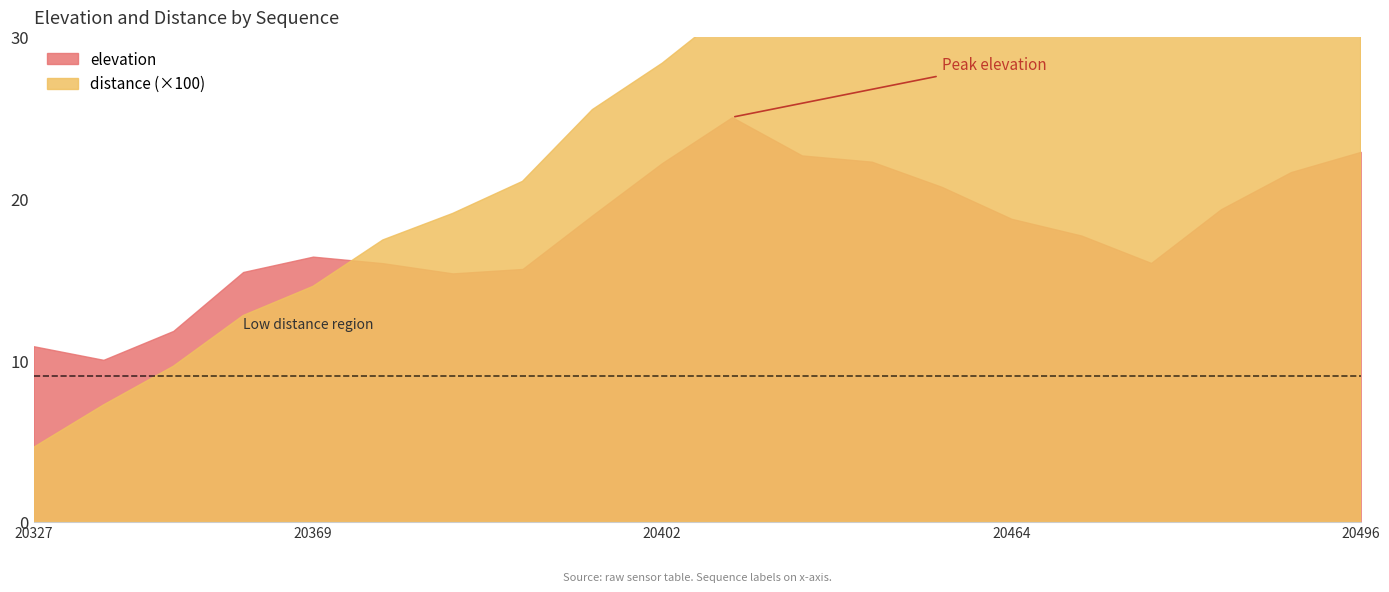

Which has a higher value, 20391 or 20448?

20448